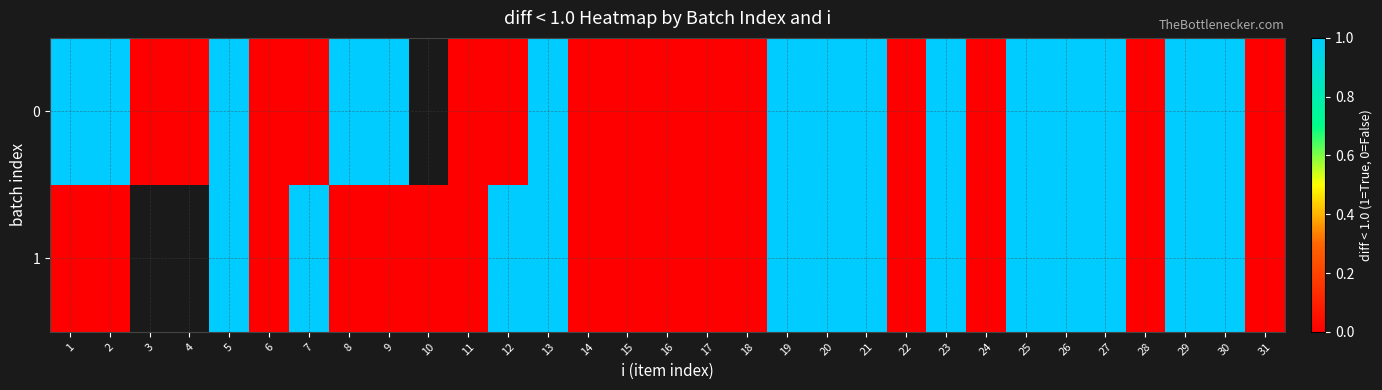

What is the difference between the maximum and minimum values in the 0 series?

1.0